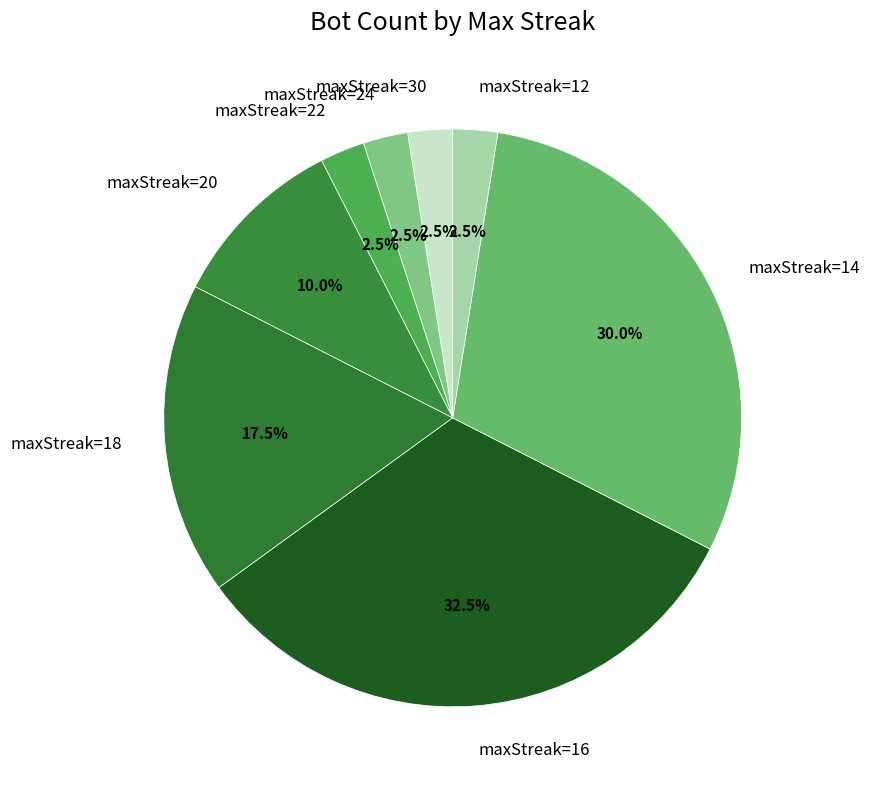

To the nearest percent, what is the average slice percentage?

12%